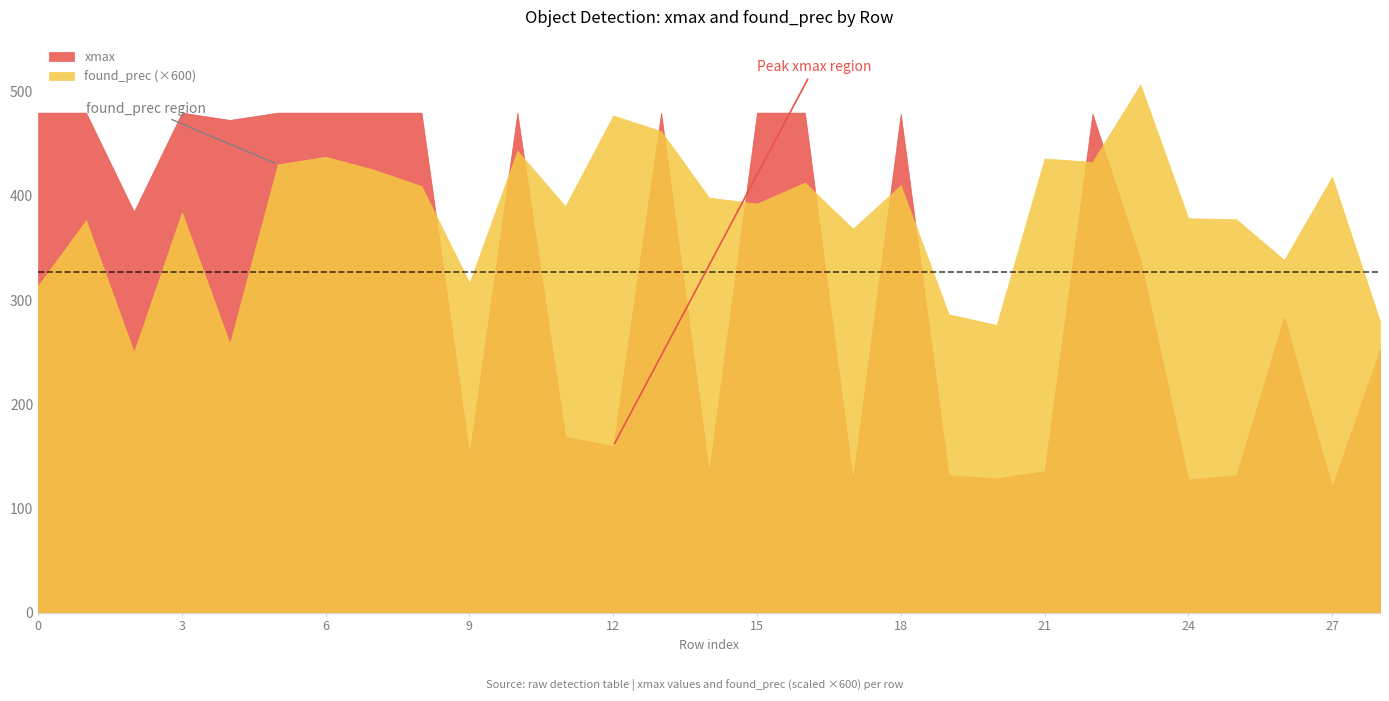

What are all the series names shown in the legend?

xmax, found_prec (×600)